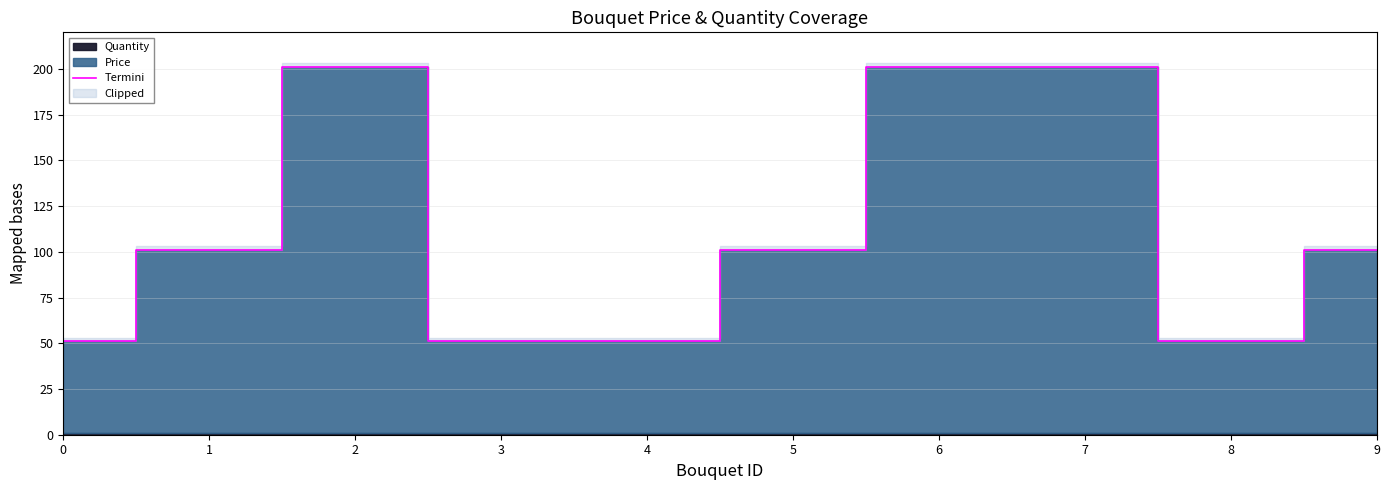

Between 9 and 7, which is larger?

7